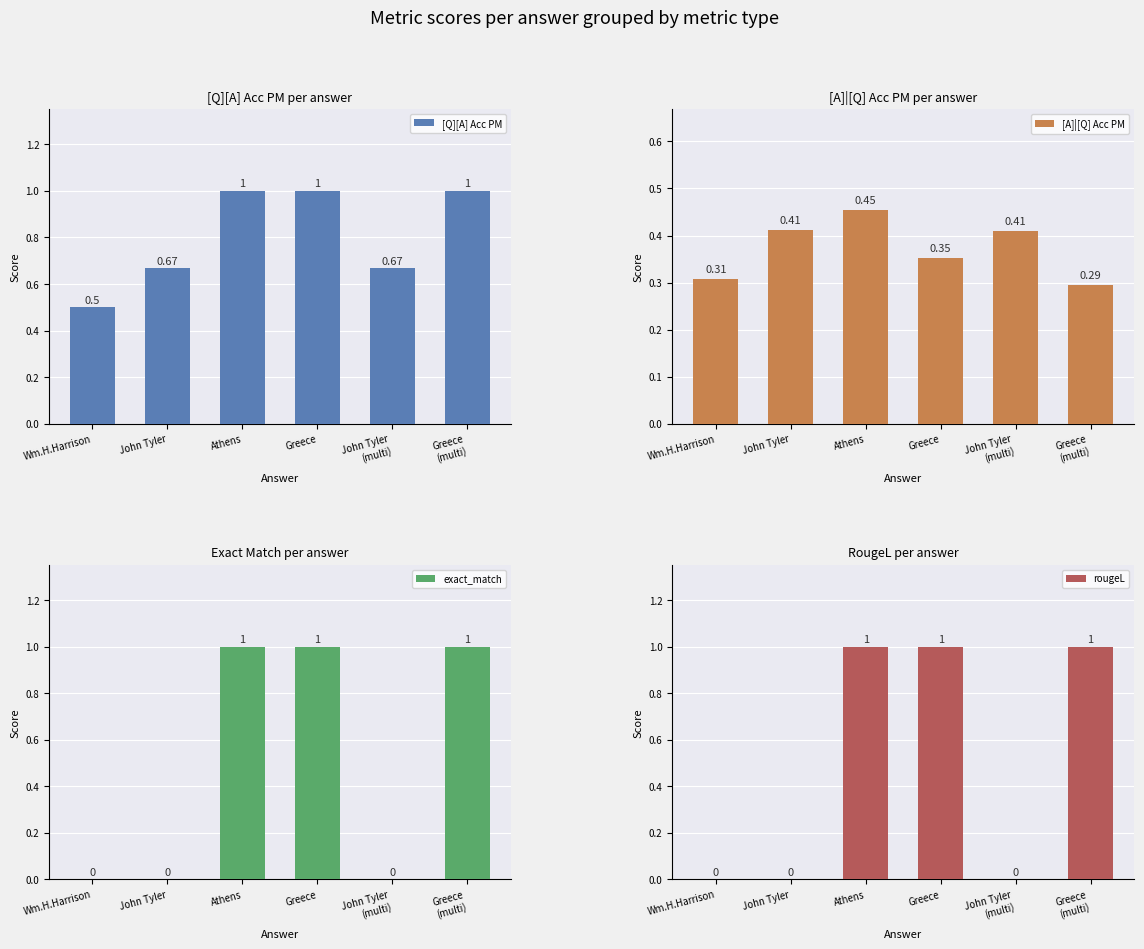

Which has a higher value, Wm.H.Harrison or Greece
(multi)?

Greece
(multi)